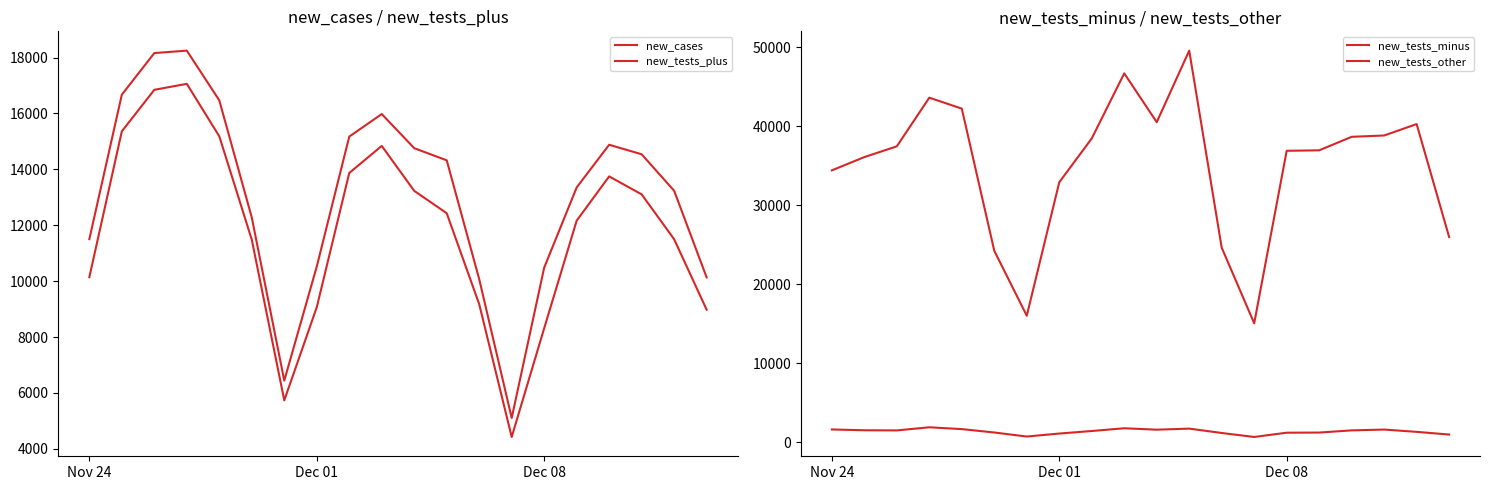

Reading right to left, what are all the values shown in this chart?

new_cases: 8978	11498	13105	13747	12164	8315	4424	9175	12430	13230	14838	13870	9066	5734	11483	15183	17059	16846	15360	10141
new_tests_plus: 10132	13233	14539	14880	13353	10483	5103	10070	14323	14757	15979	15171	10522	6441	12276	16469	18247	18161	16672	11502
new_tests_minus: 25981	40286	38840	38673	36964	36901	15058	24633	49585	40530	46709	38468	32918	16016	24238	42242	43628	37467	36105	34425
new_tests_other: 968	1310	1599	1498	1220	1202	663	1166	1719	1585	1764	1417	1095	717	1228	1657	1888	1492	1511	1613